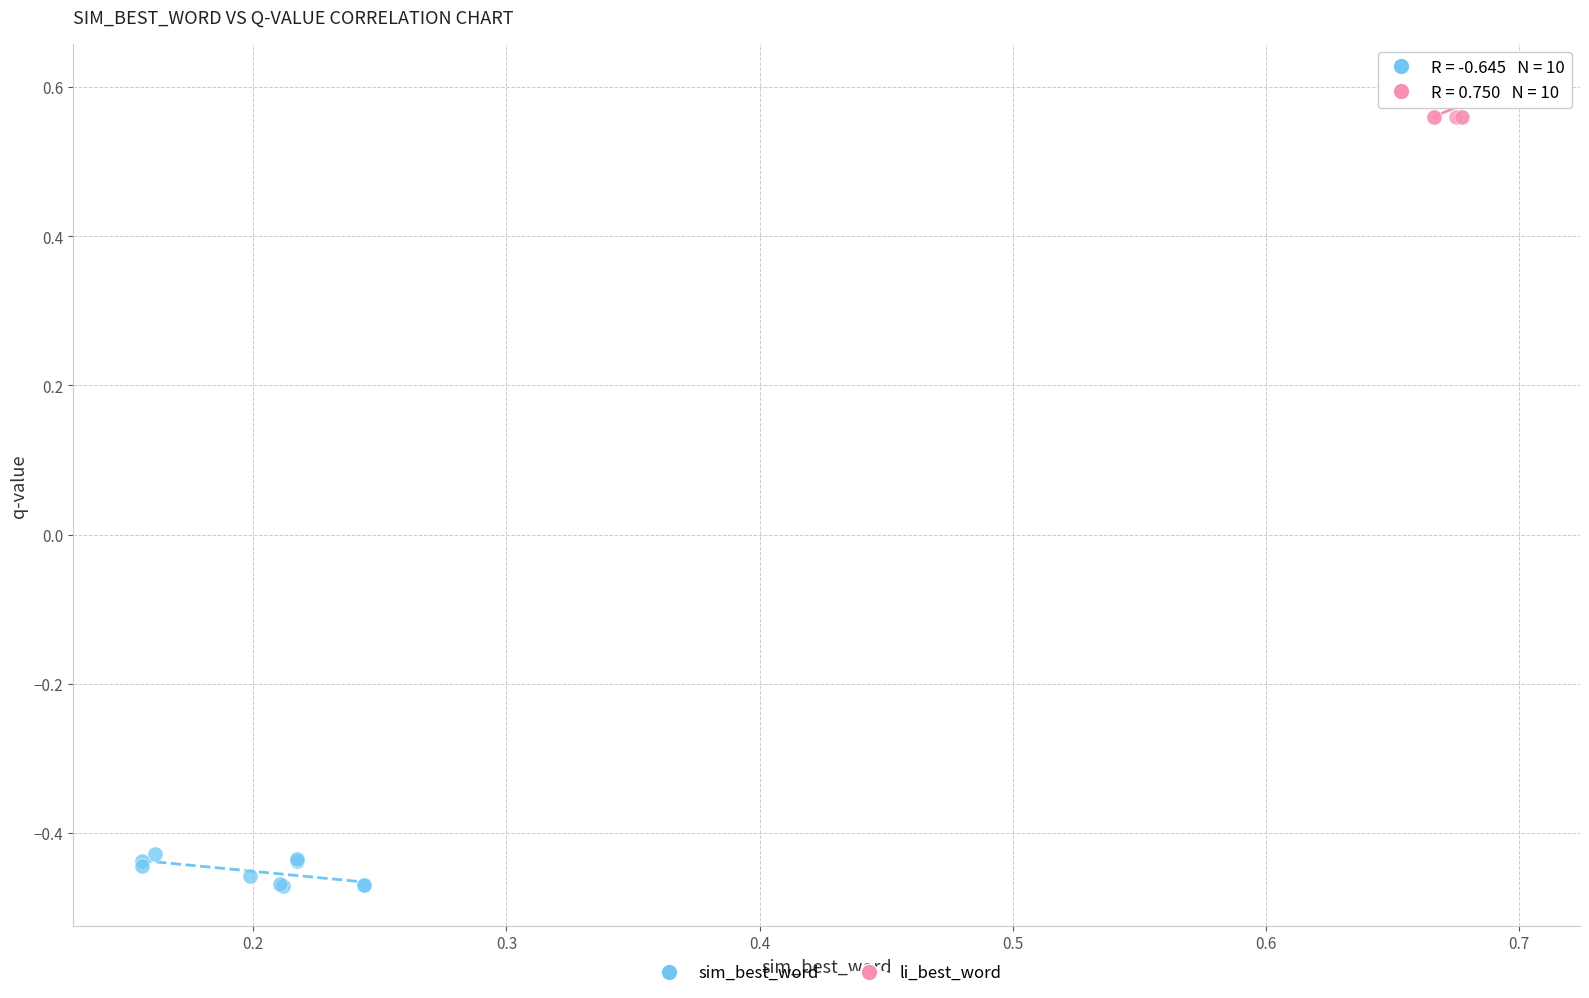

Which series contains the highest Y value?

li_best_word